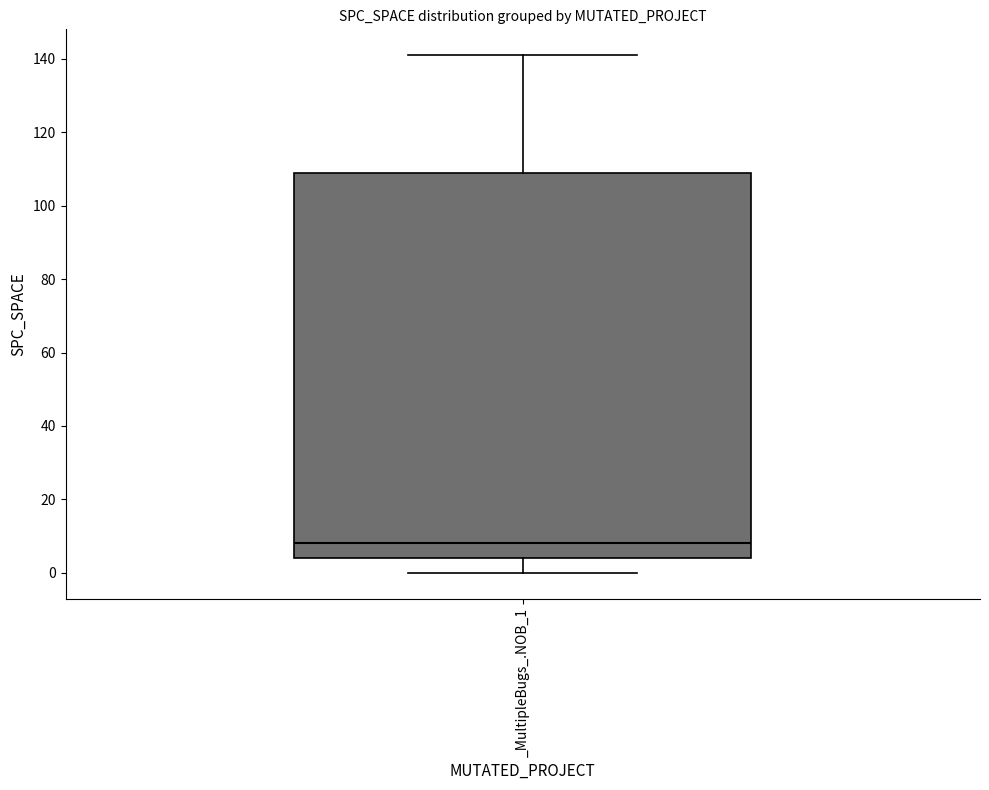

Where is the lower edge of the box for _MultipleBugs_.NOB_1 on the y-axis? The values are not printed on the chart, so give them approximately, as read against the axis.

4